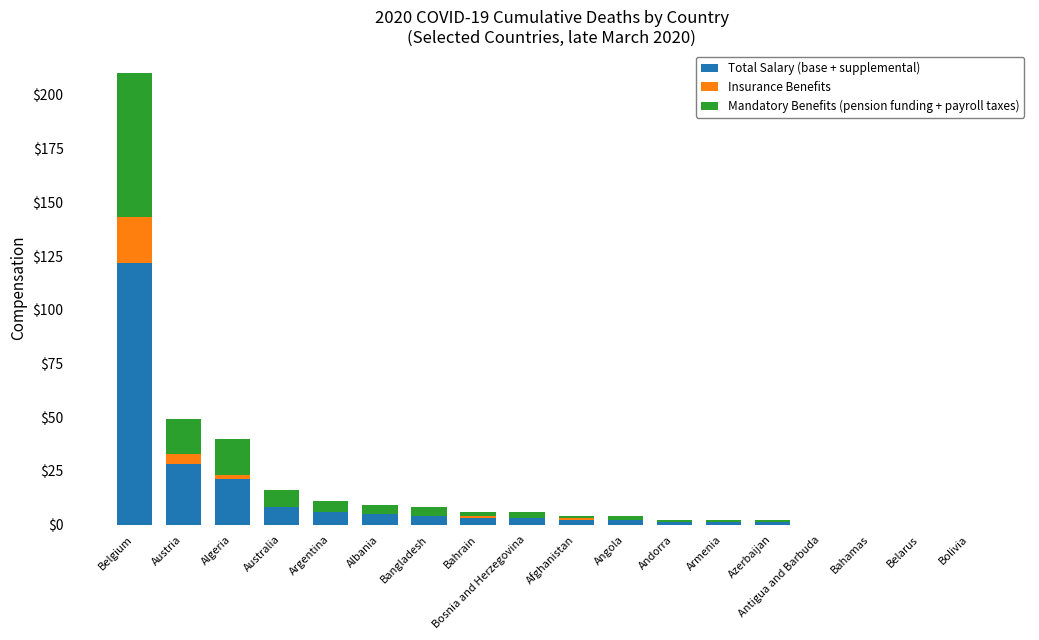

At which category is the sum across all series the highest?

Belgium